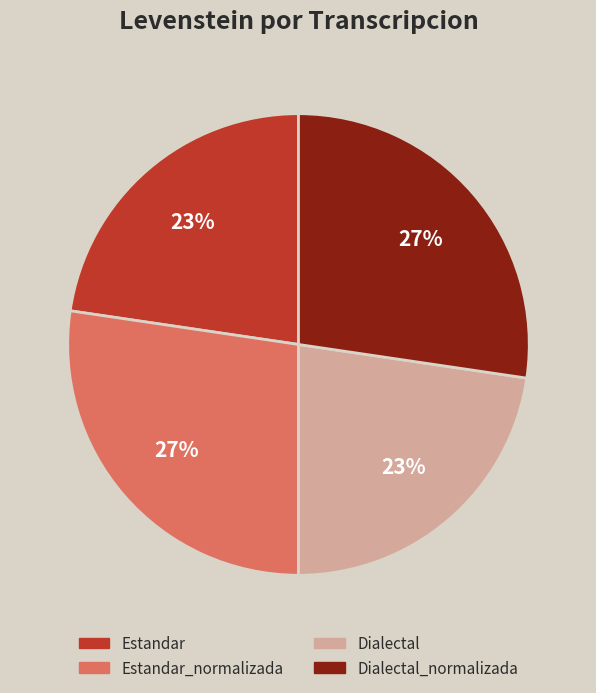

To the nearest percent, what portion does Dialectal_normalizada represent?

27%